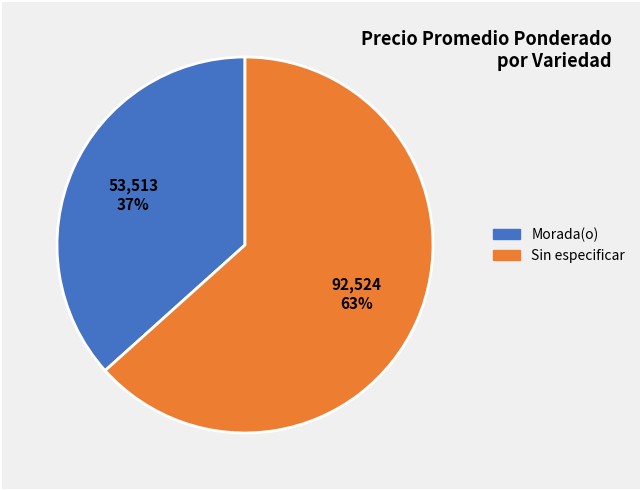

Is there a majority slice in this chart?

Yes